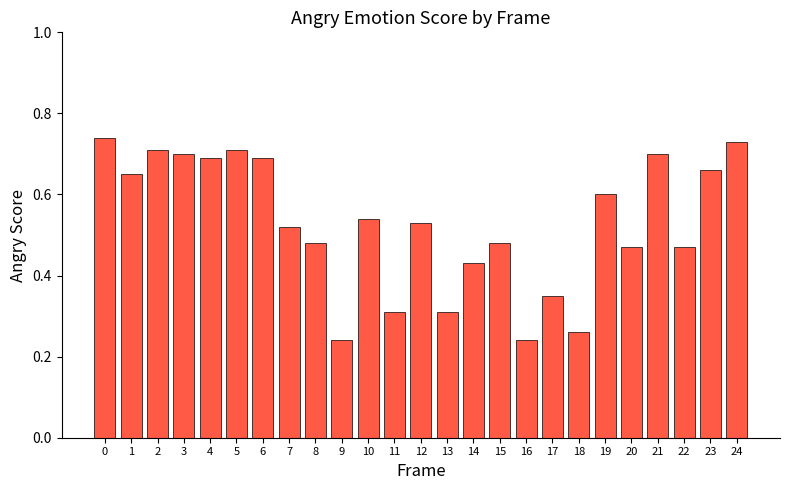

The value at 24 is 0.5. True or false?

False